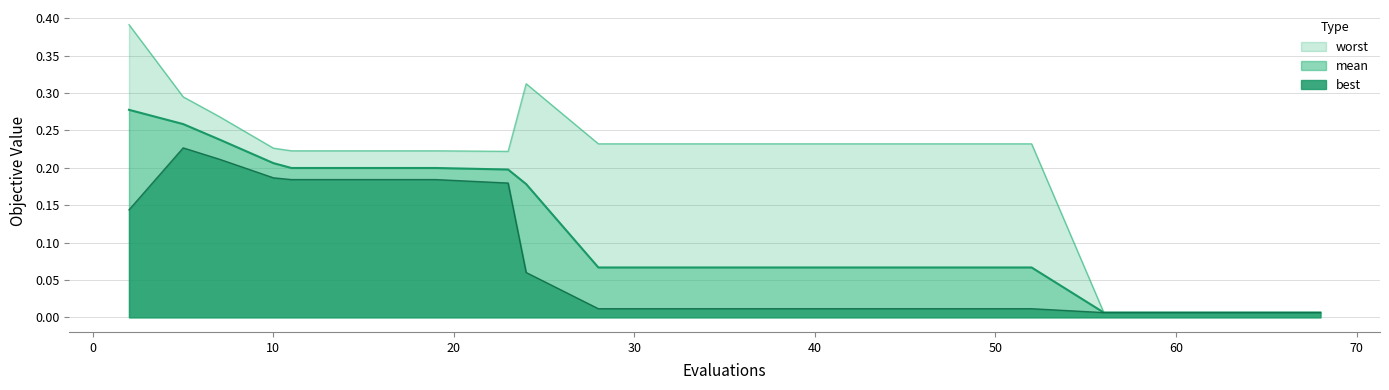

Which series has the widest spread of values?

worst